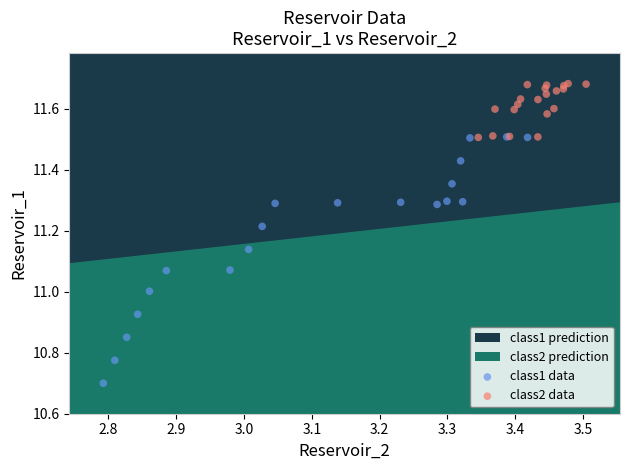

Which series has the largest Y range (max minus min)?

class1 data